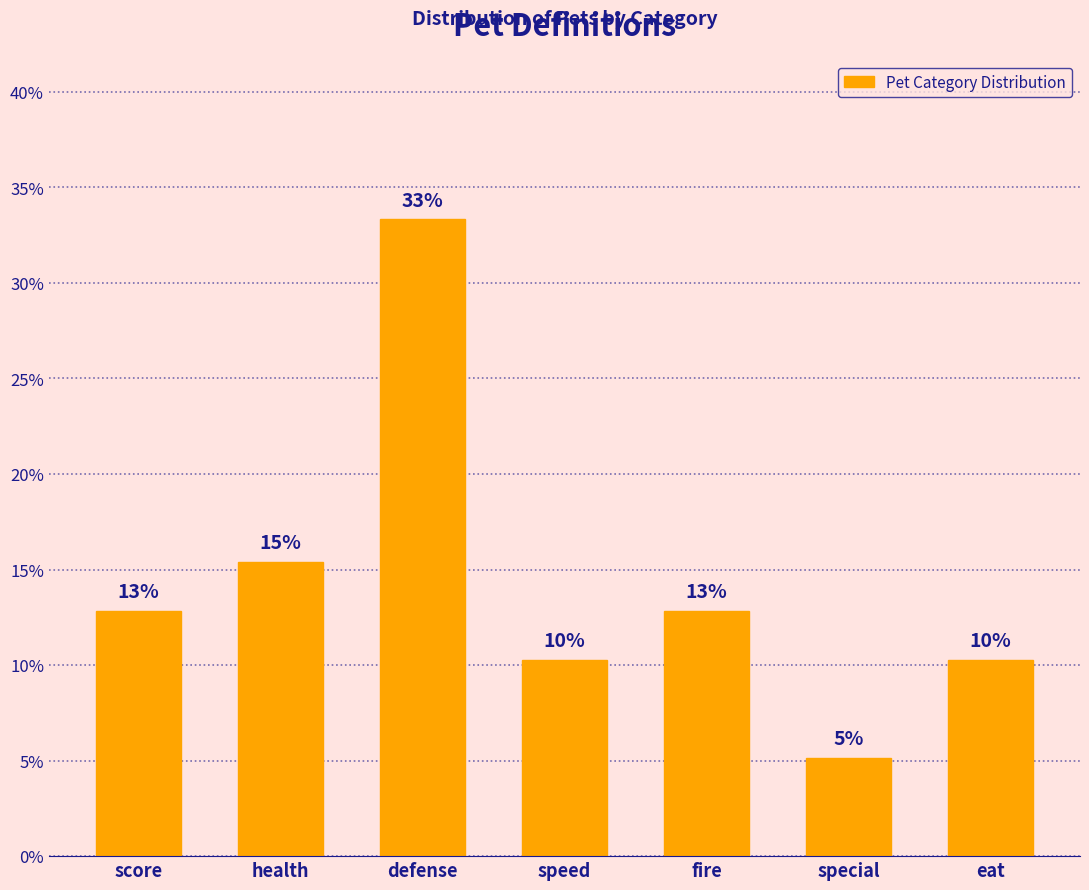

How many bars are there in total?

7